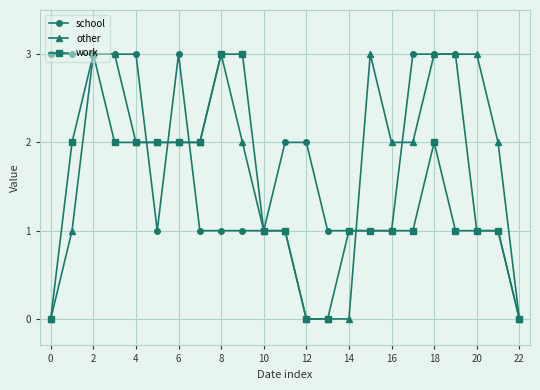

True or false: school has more than 0 points higher than both neighbors.

True